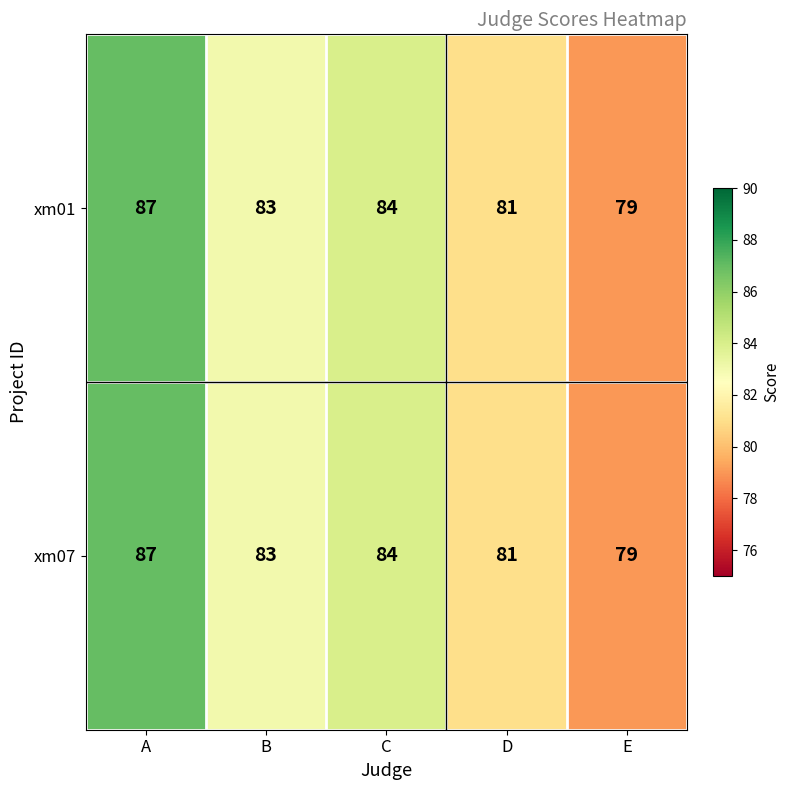

How many categories are shown in the chart?

5